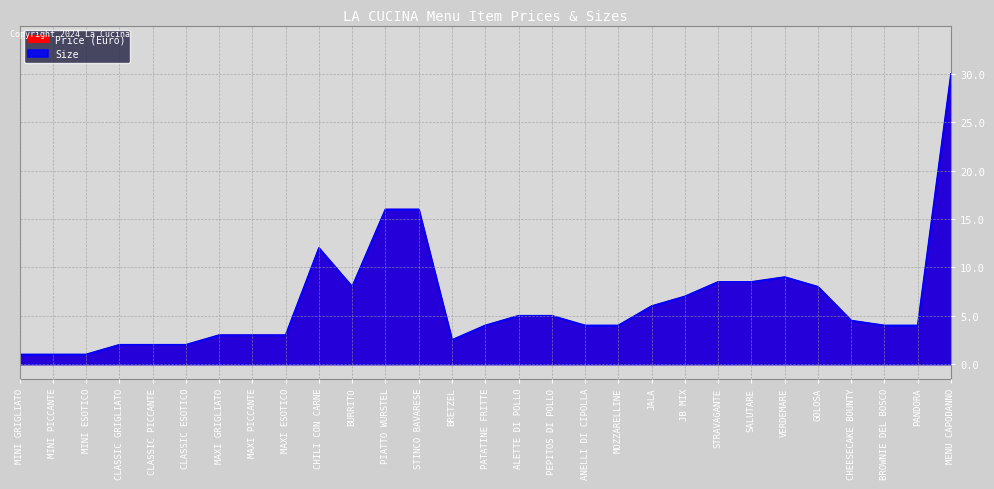

At which category does Size reach its first local valley?

BURRITO